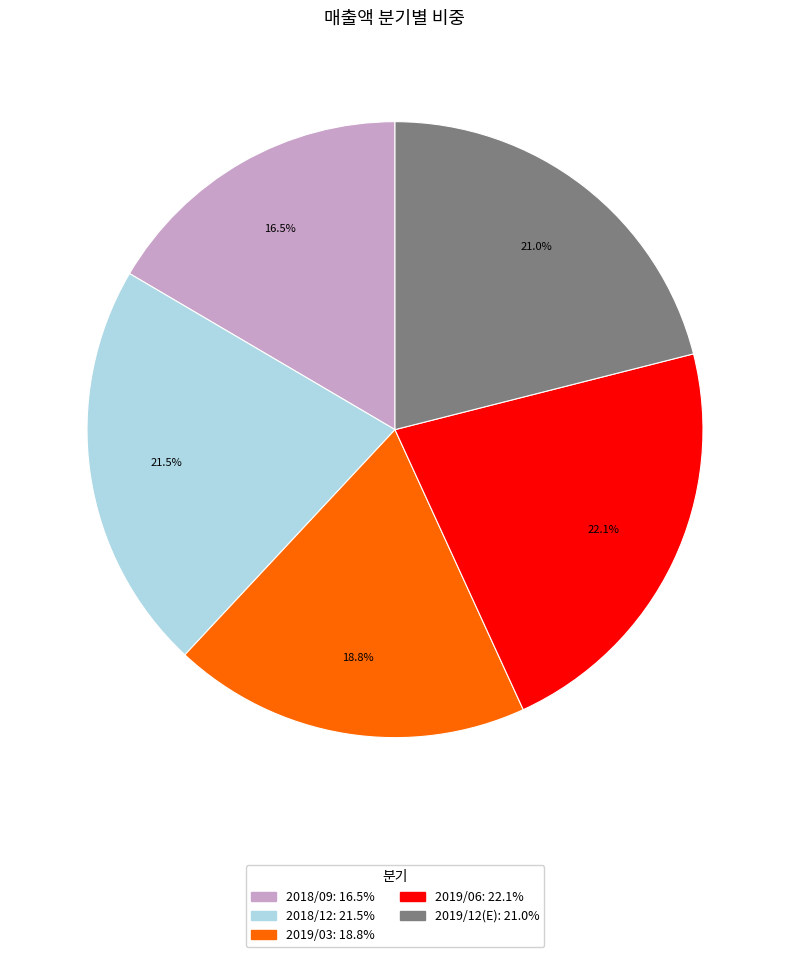

Which slice is the largest?

2019/06